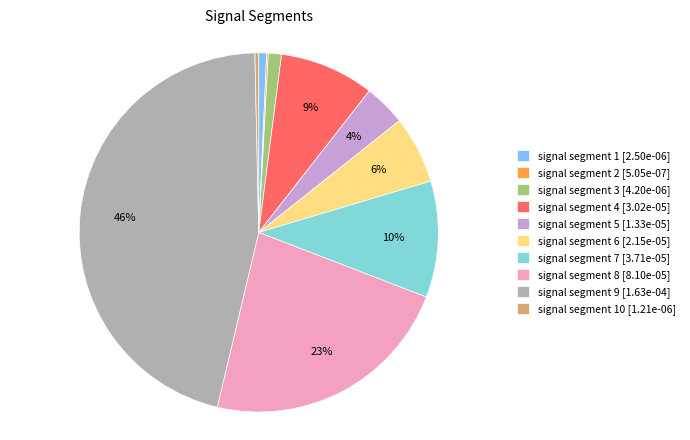

To the nearest percent, what percentage of the pie is signal segment 4 [3.02e-05]?

9%